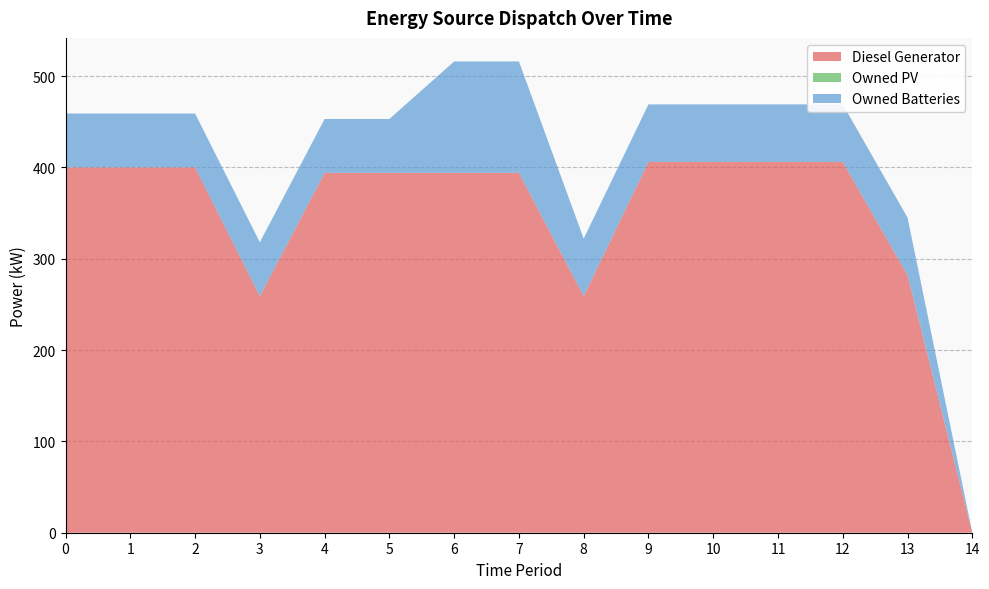

Reading right to left, transcribe all the data shown in this chart.

Diesel Generator: 0	282	406	406	406	406	259	394	394	394	394	259	400	400	400
Owned PV: 0	0	0	0	0	0	0	0	0	0	0	0	0	0	0
Owned Batteries: 0	63	63	63	63	63	63	122	122	59	59	59	59	59	59